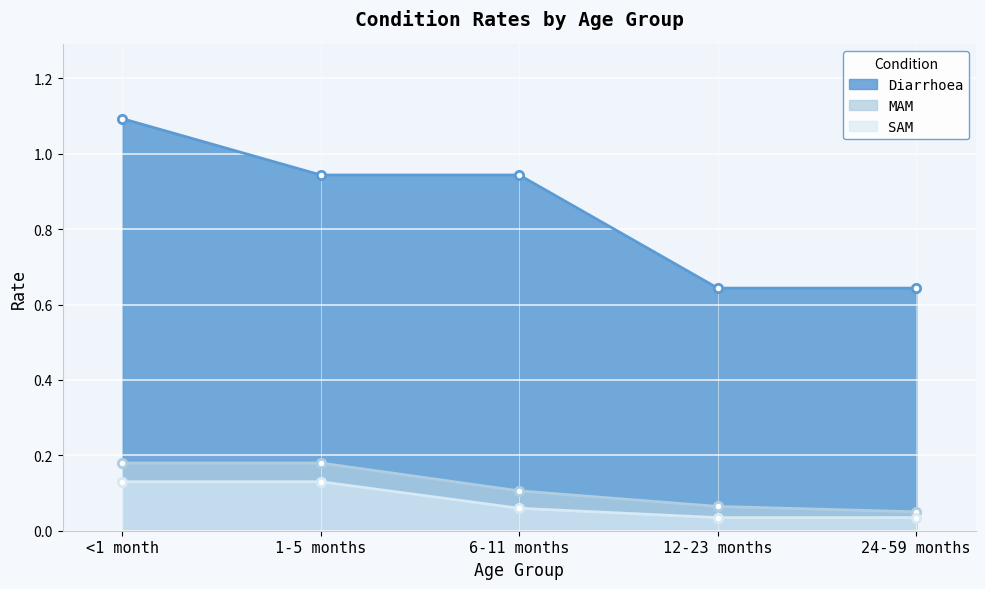

Which label corresponds to the smallest value in the chart?

12-23 months